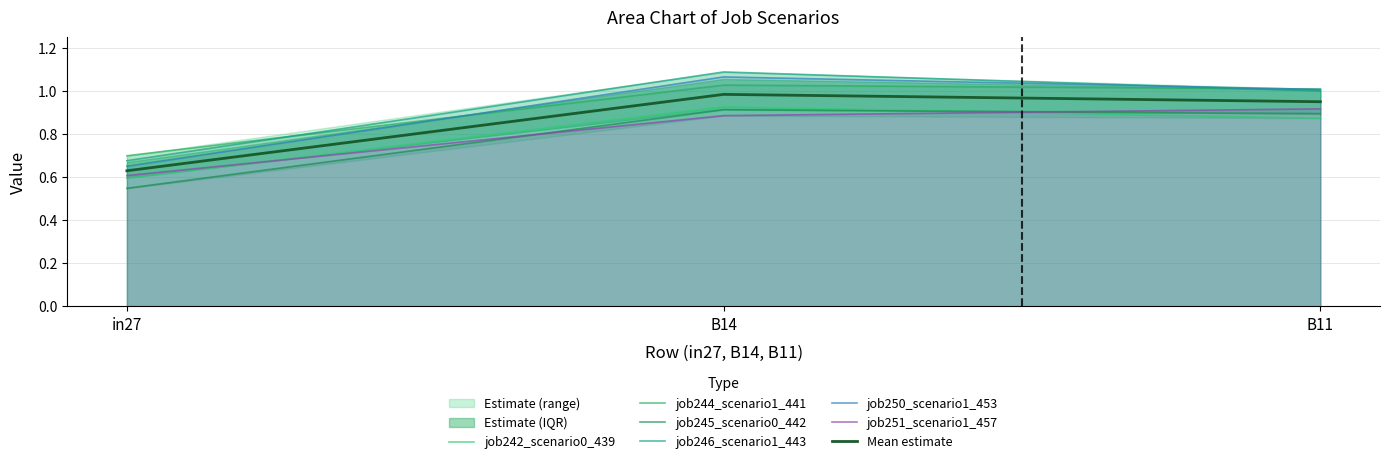

List the series in order of their peak value, highest first.

job246_scenario1_443, job250_scenario1_453, job244_scenario1_441, job242_scenario0_439, job251_scenario1_457, job245_scenario0_442